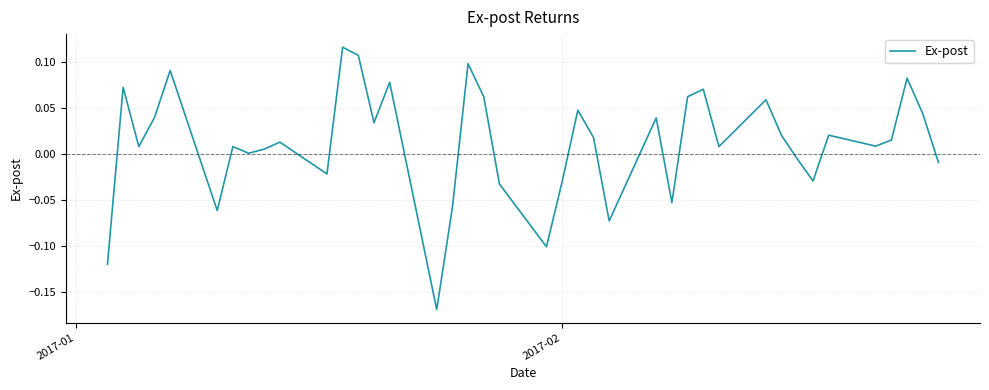

What is the difference between the maximum and minimum values?

0.3